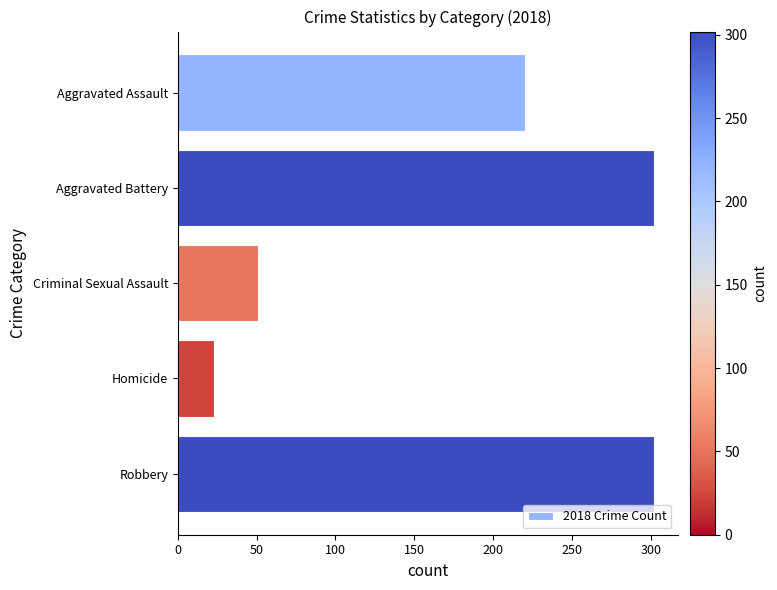

What is the average value?

180